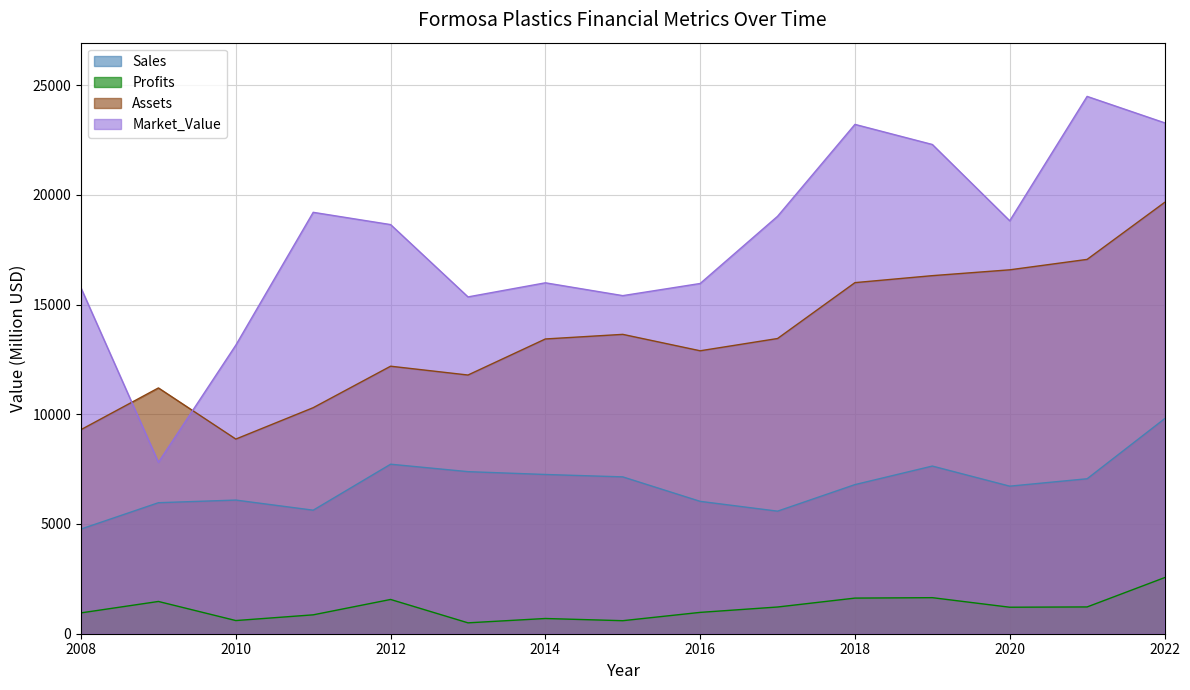

What is the sum of all Sales values?

101603.0